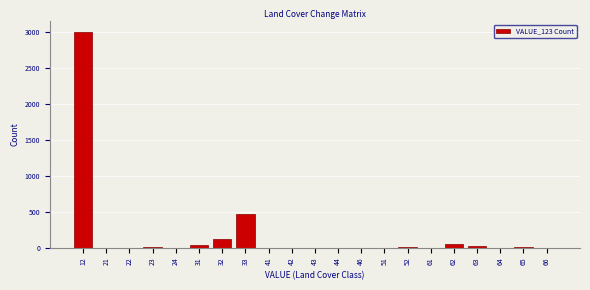

Is it true that the value at 21 is 0?

True